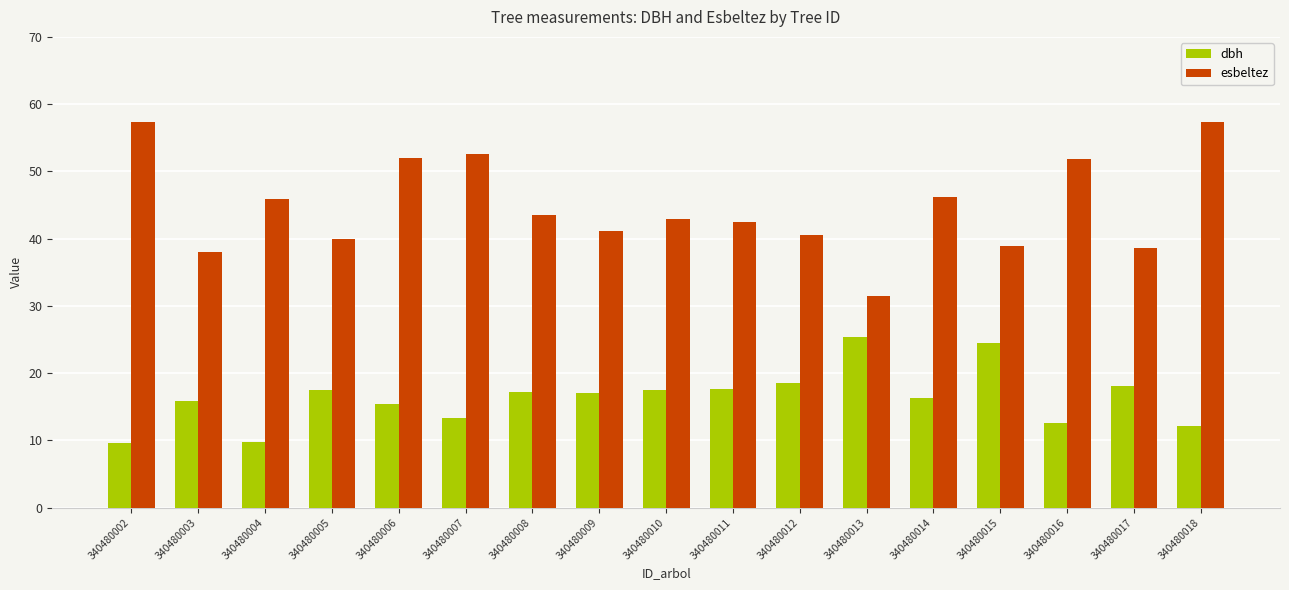

How many data points does each series have?

17